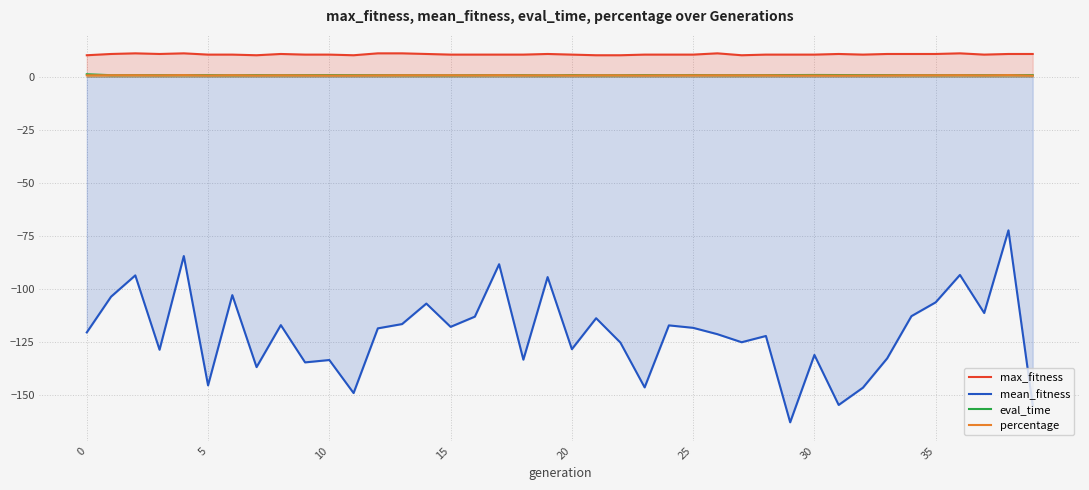

Between 11 and 26, which is larger?

26